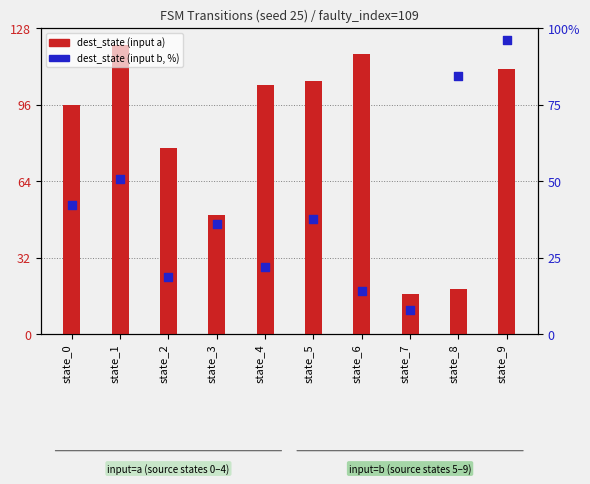

Which series has the largest total across all categories?

dest_state (input a)